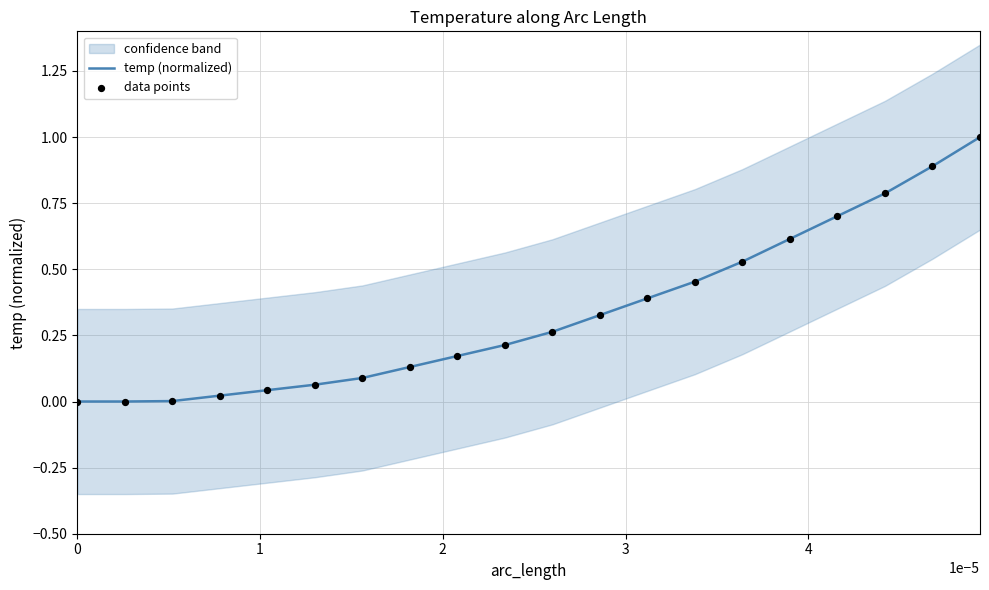

Which series reaches the minimum Y coordinate?

temp (normalized)